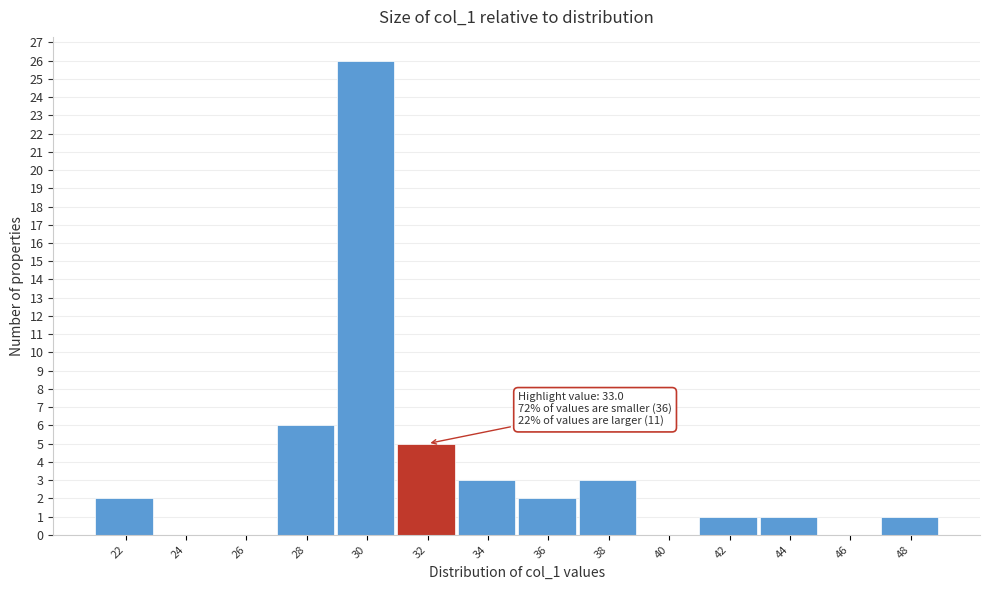

Reading left to right, what are all the values shown in this chart?

22=2	24=0	26=0	28=6	30=26	32=5	34=3	36=2	38=3	40=0	42=1	44=1	46=0	48=1